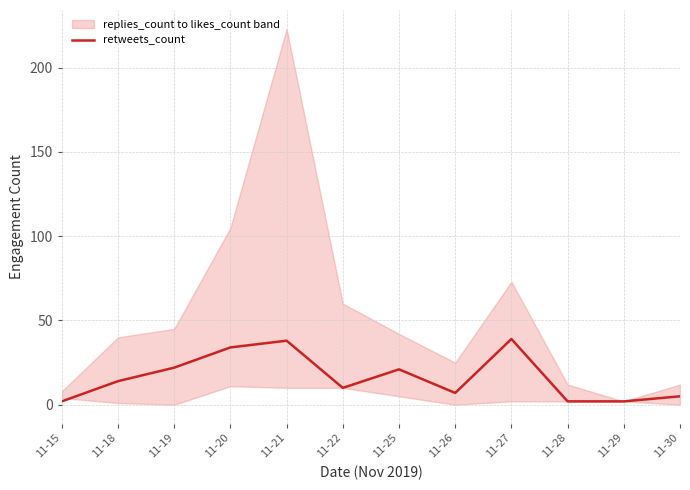

What is the value of the 10th point from the left?

2